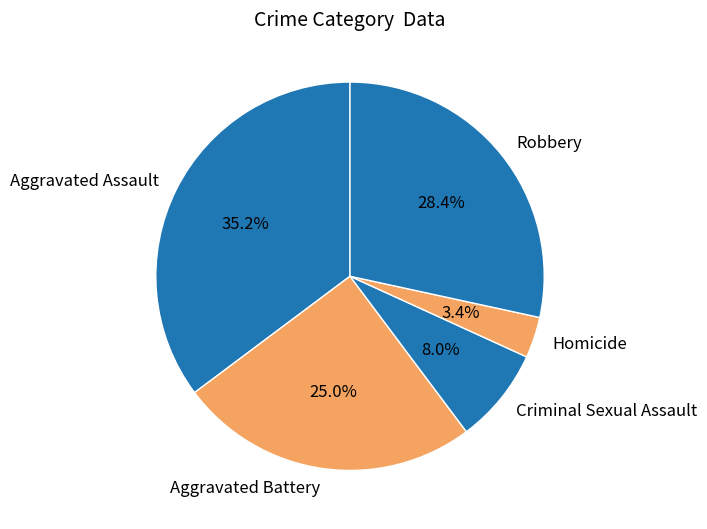

Is Robbery the majority of the pie?

No